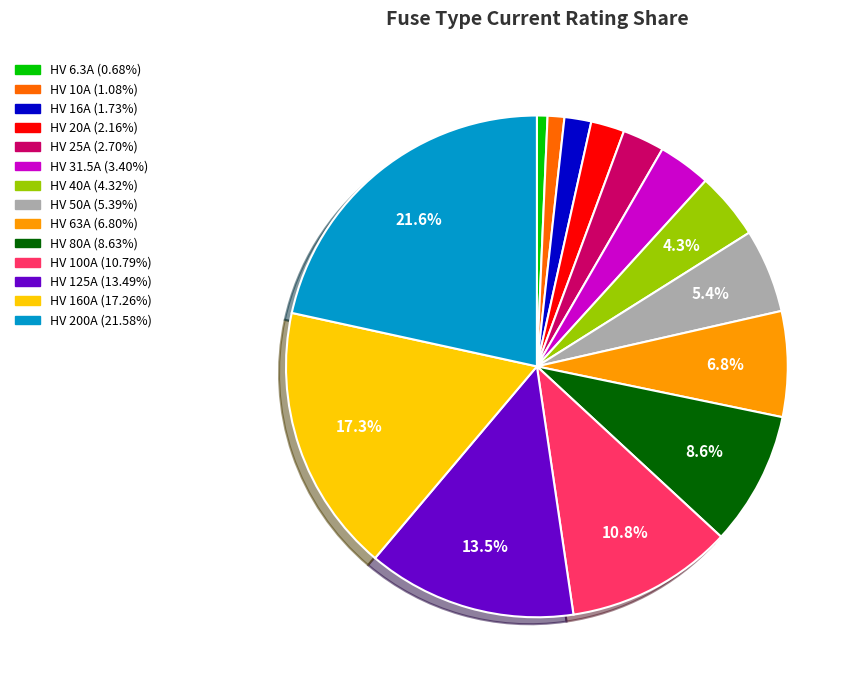

To the nearest percent, what portion does HV 200A represent?

22%